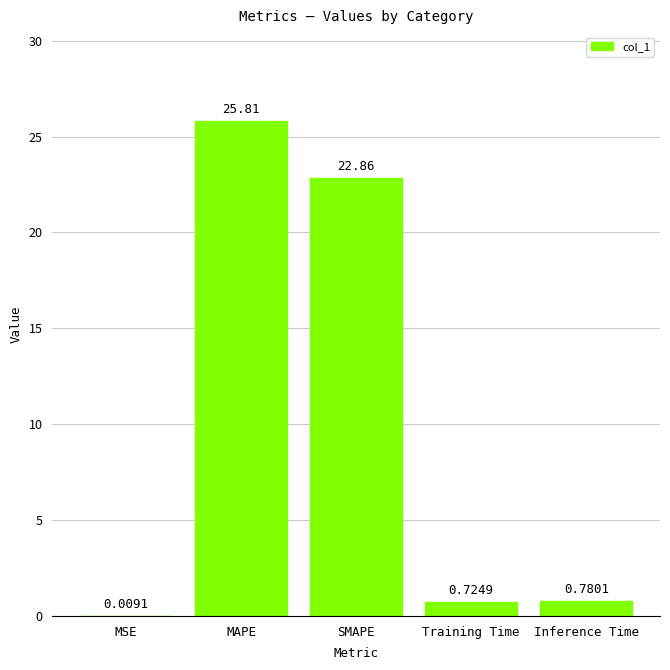

What is the sum of all values?

50.2